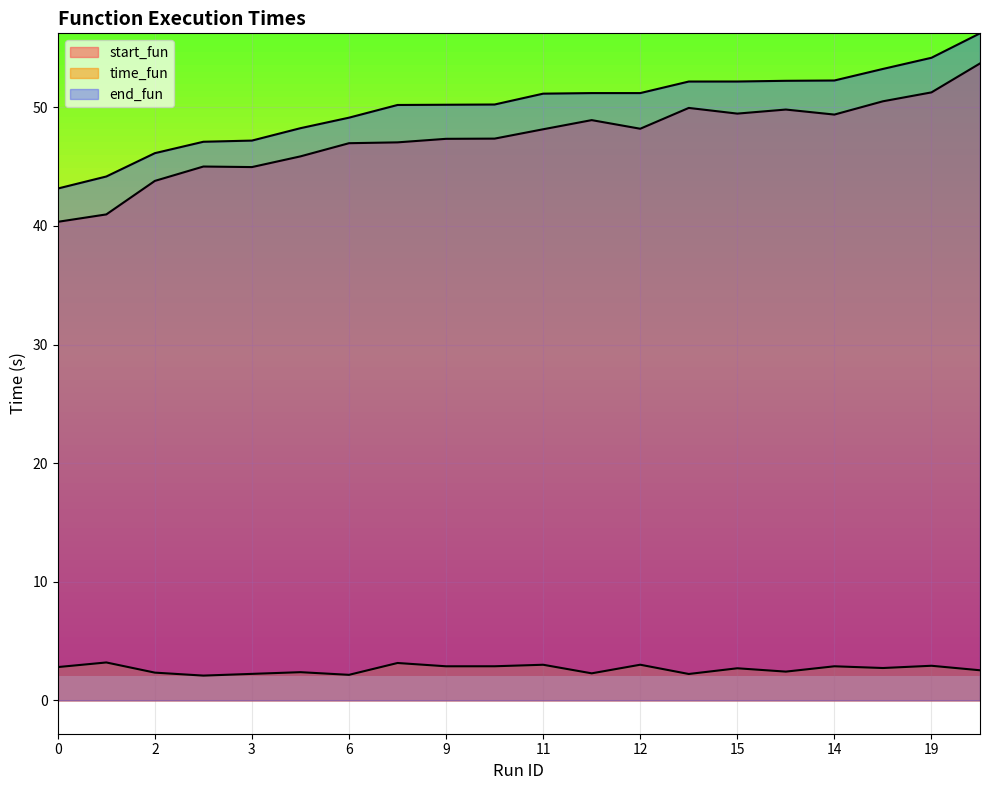

Does the chart display data point markers on the line(s)?

No